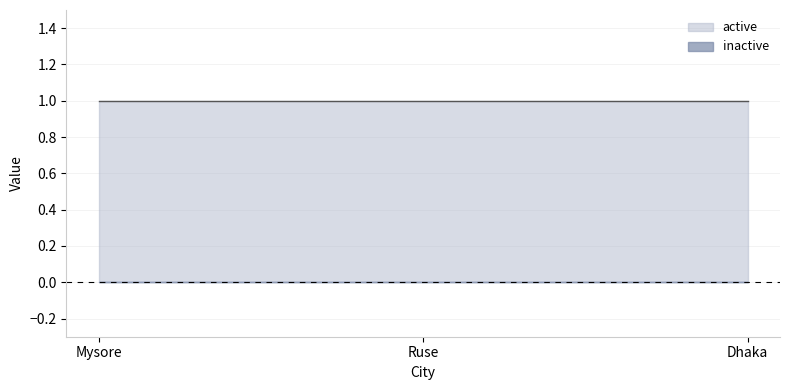

List the series in order of their overall mean, lowest first.

inactive, active